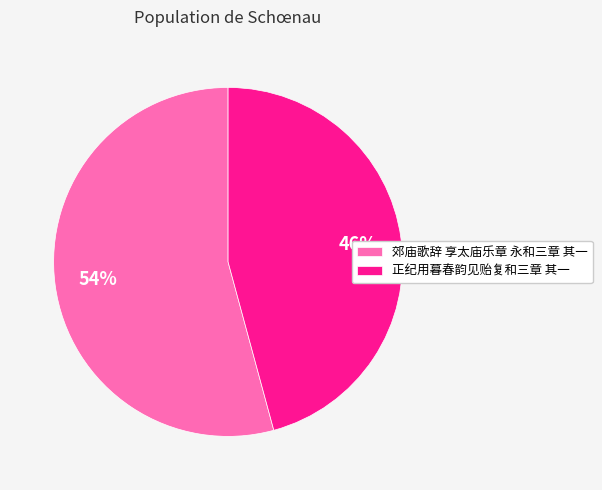

Rank the categories by value from highest to lowest.

郊庙歌辞 享太庙乐章 永和三章 其一, 正纪用暮春韵见贻复和三章 其一